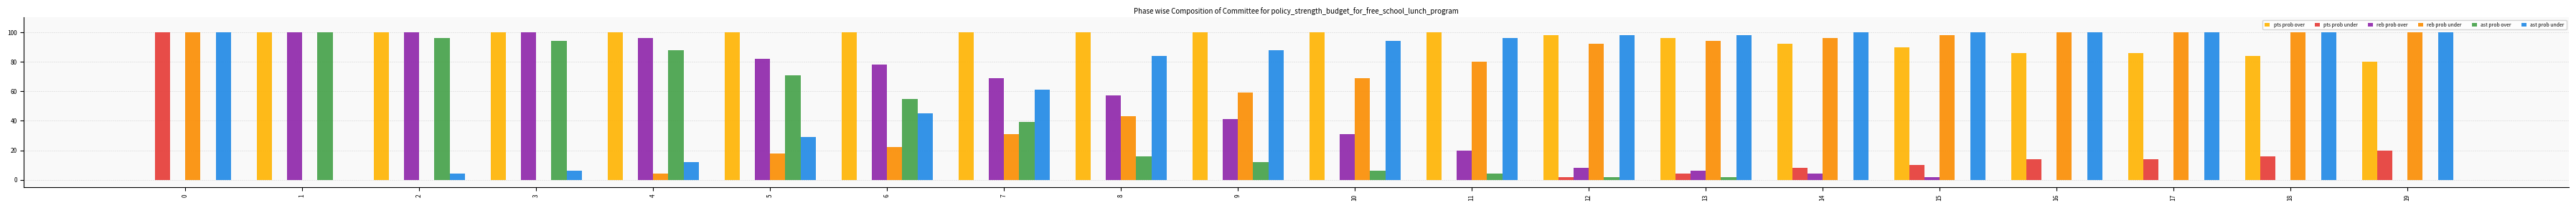

Reading left to right, transcribe all the data shown in this chart.

pts prob over: 0=0	1=100	2=100	3=100	4=100	5=100	6=100	7=100	8=100	9=100	10=100	11=100	12=98	13=96	14=92	15=90	16=86	17=86	18=84	19=80
pts prob under: 0=100	1=0	2=0	3=0	4=0	5=0	6=0	7=0	8=0	9=0	10=0	11=0	12=2	13=4	14=8	15=10	16=14	17=14	18=16	19=20
reb prob over: 0=0	1=100	2=100	3=100	4=96	5=82	6=78	7=69	8=57	9=41	10=31	11=20	12=8	13=6	14=4	15=2	16=0	17=0	18=0	19=0
reb prob under: 0=100	1=0	2=0	3=0	4=4	5=18	6=22	7=31	8=43	9=59	10=69	11=80	12=92	13=94	14=96	15=98	16=100	17=100	18=100	19=100
ast prob over: 0=0	1=100	2=96	3=94	4=88	5=71	6=55	7=39	8=16	9=12	10=6	11=4	12=2	13=2	14=0	15=0	16=0	17=0	18=0	19=0
ast prob under: 0=100	1=0	2=4	3=6	4=12	5=29	6=45	7=61	8=84	9=88	10=94	11=96	12=98	13=98	14=100	15=100	16=100	17=100	18=100	19=100